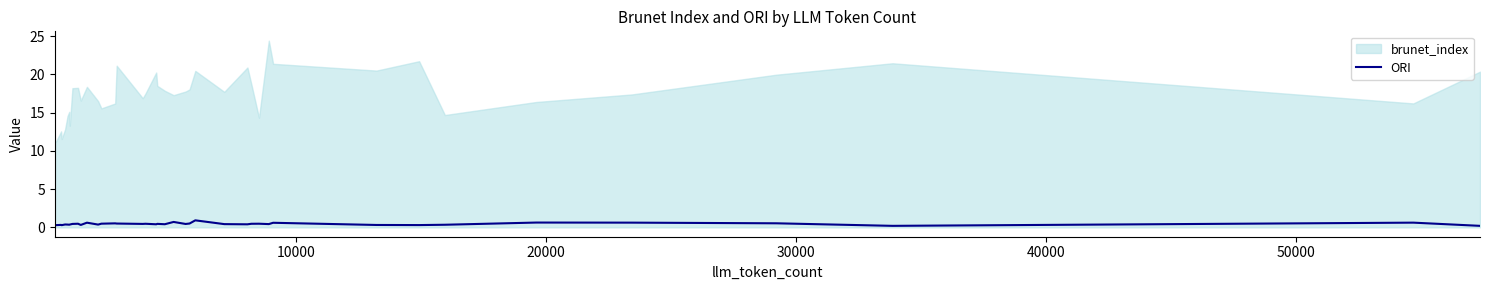

What is the maximum value for ORI?

0.9